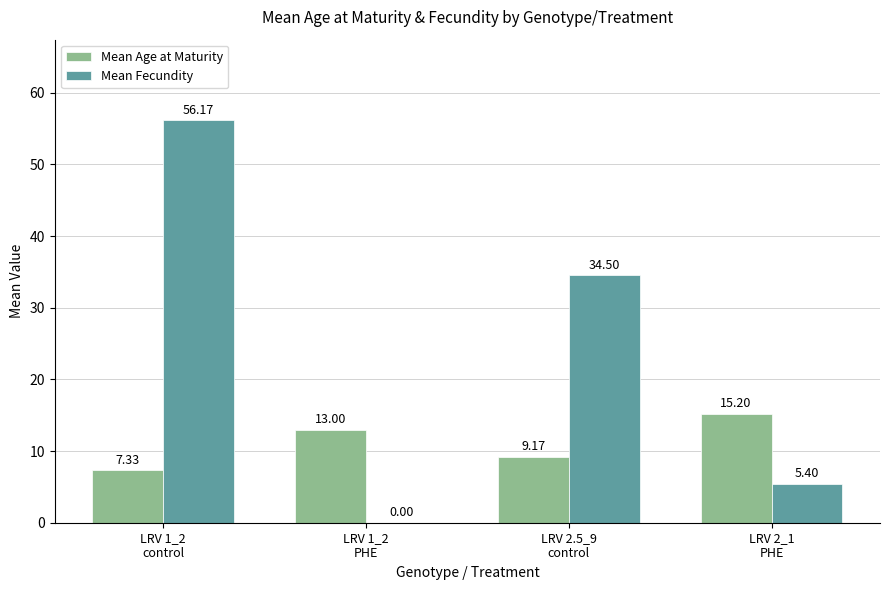

What is the total value across all series at LRV 1_2
PHE?

13.0